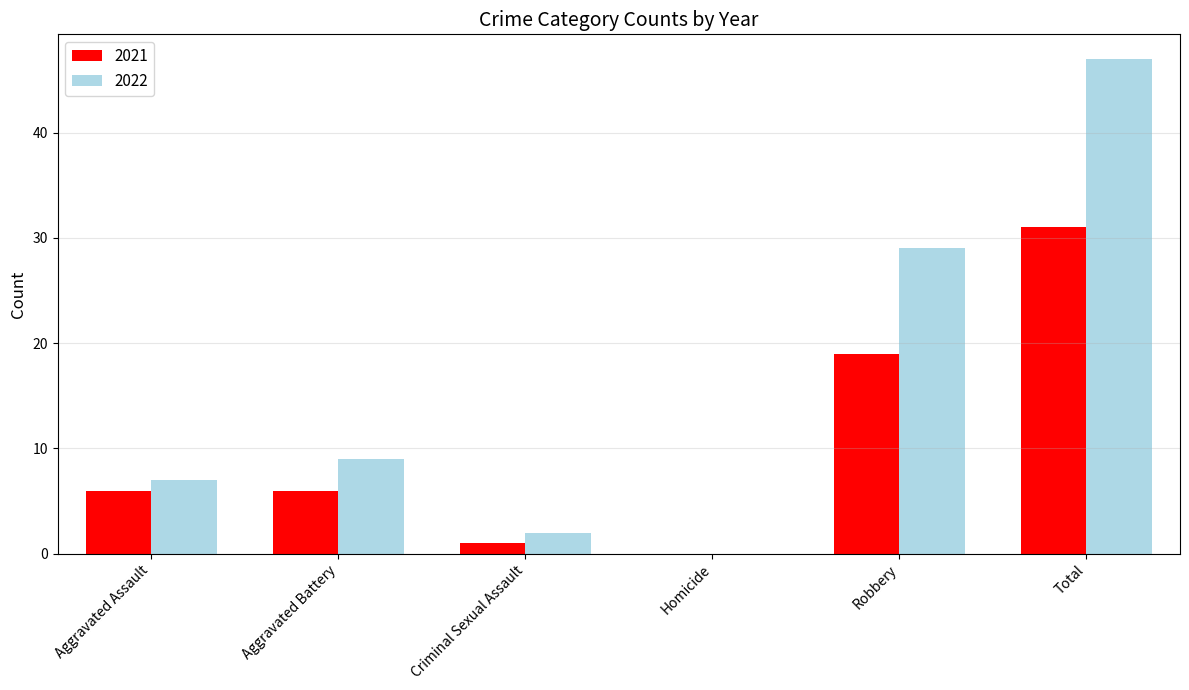

Is it true that 2021 equals 9 at Aggravated Battery?

False